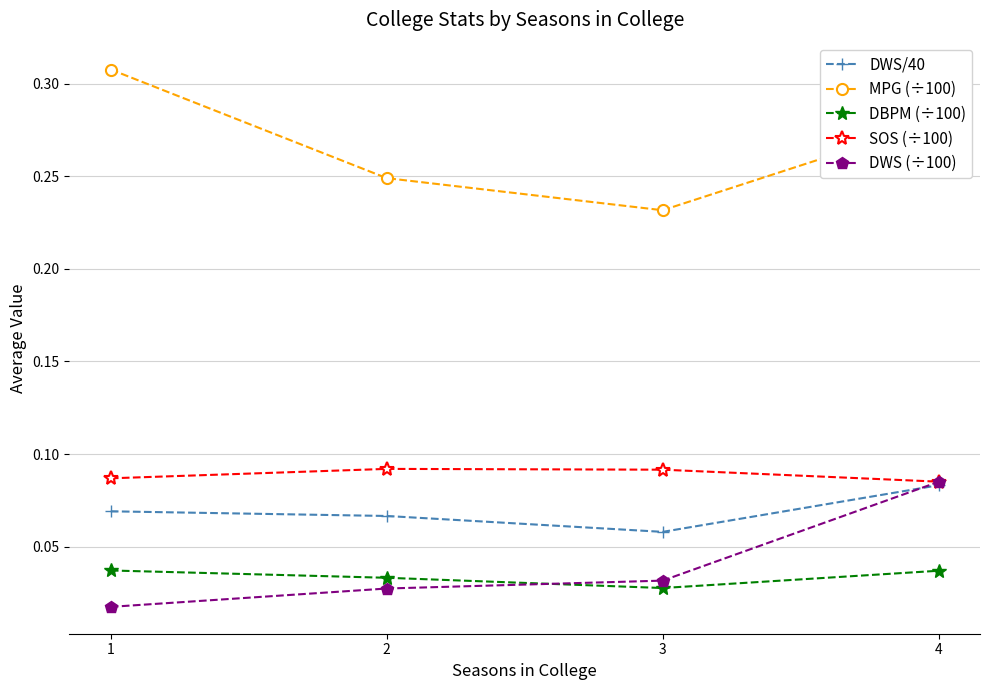

Which series ends up on top after the final intersection of DWS/40 and DWS (÷100)?

DWS (÷100)